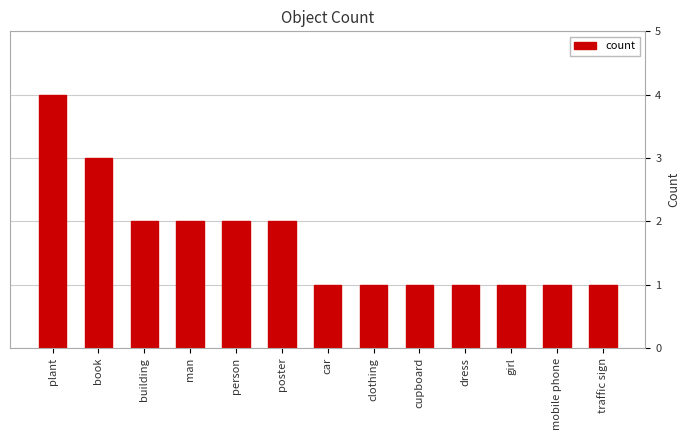

Reading left to right, what are all the values shown in this chart?

plant=4	book=3	building=2	man=2	person=2	poster=2	car=1	clothing=1	cupboard=1	dress=1	girl=1	mobile phone=1	traffic sign=1